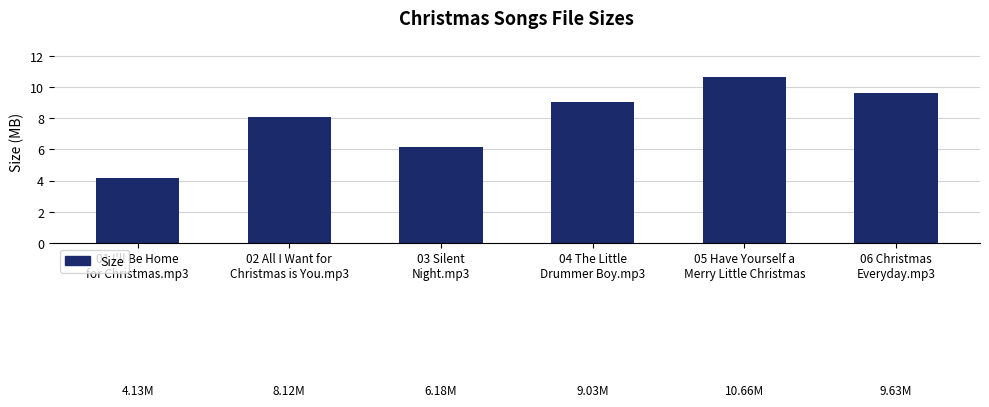

What is the average value?

8.0